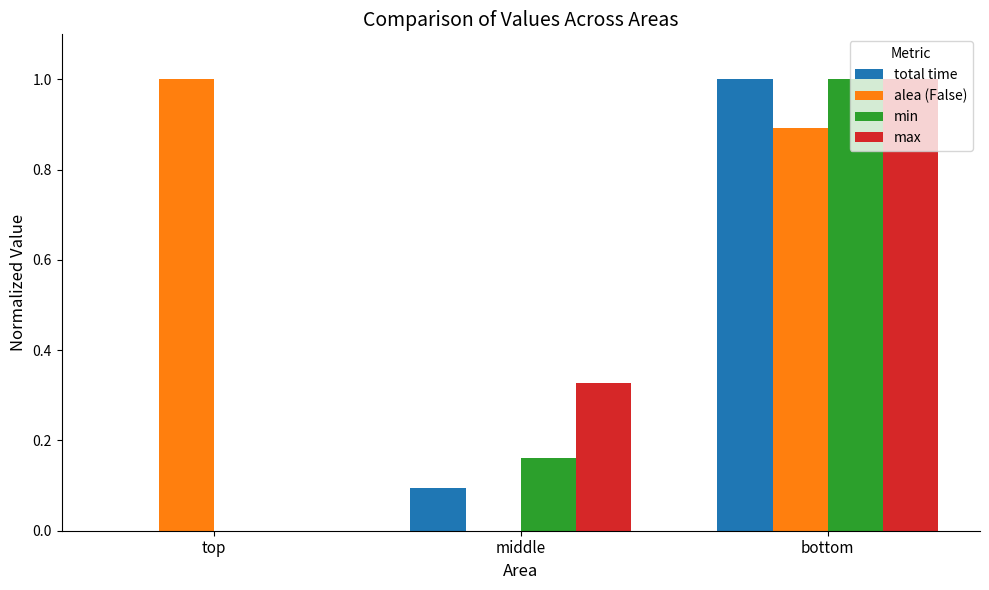

The total time series shows -0.6 at top. True or false?

False